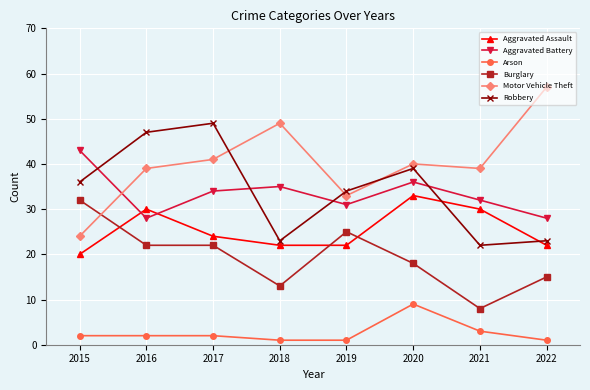

True or false: Aggravated Assault and Burglary intersect in this chart.

True